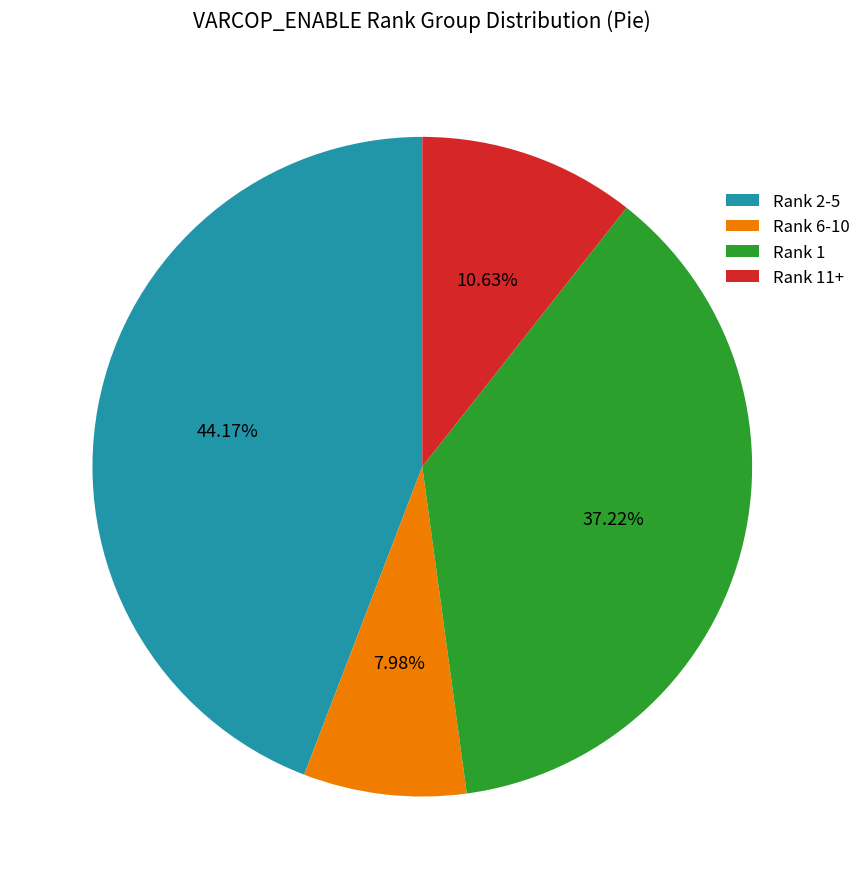

Approximately how many times larger is the value at Rank 1 compared to Rank 11+?

3.5